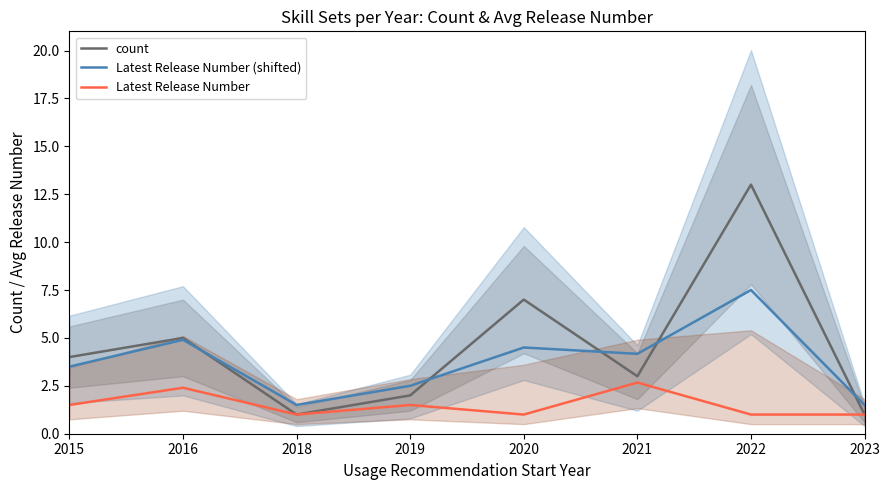

What is the spread (max minus min) of values at 2023?

0.5